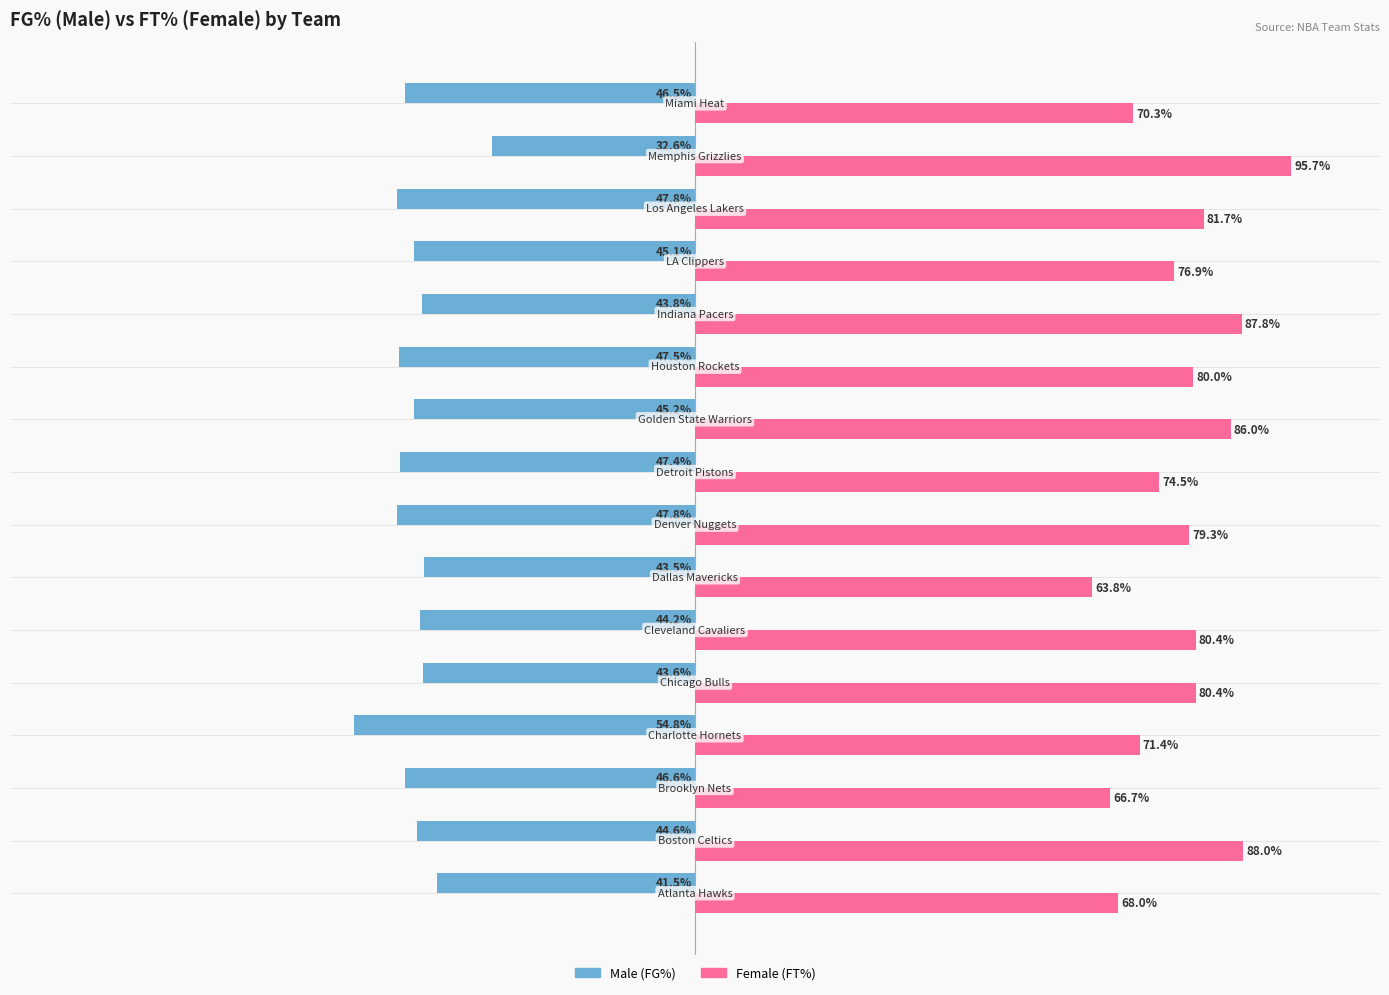

Are the bars grouped side by side (vs. stacked)?

Yes